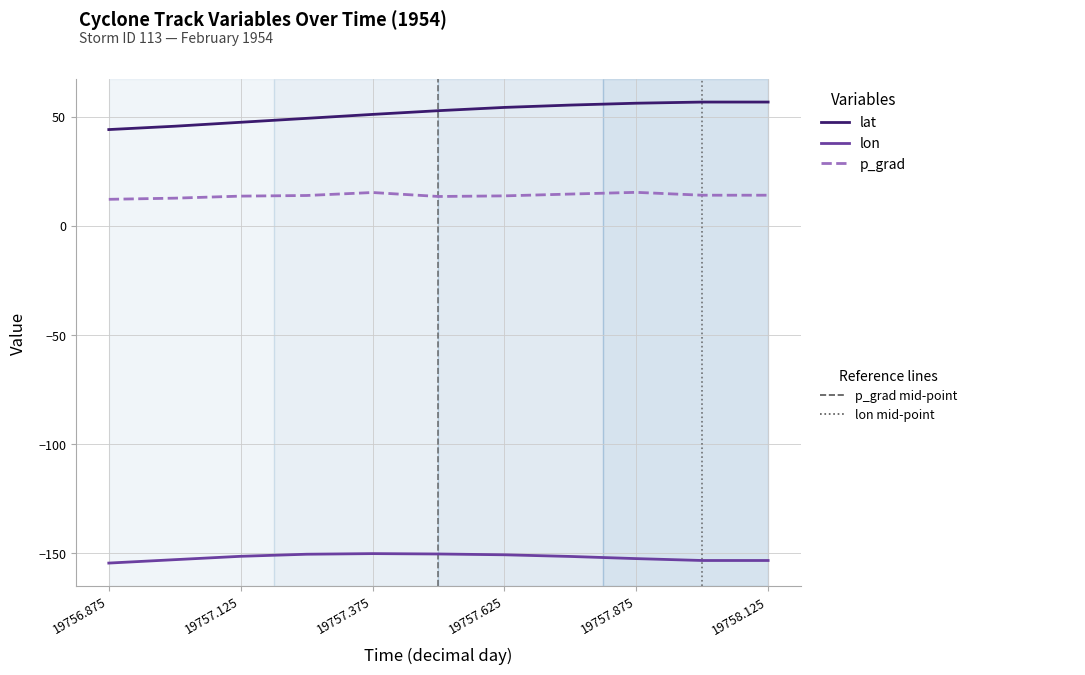

What is the greatest value displayed?

56.8